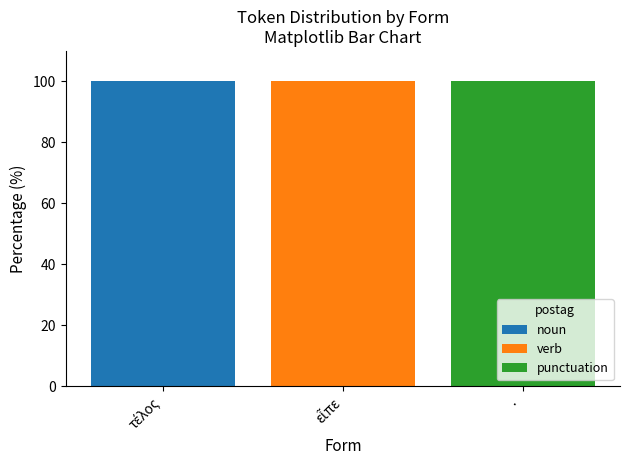

What is the total value across all series at ·?

100